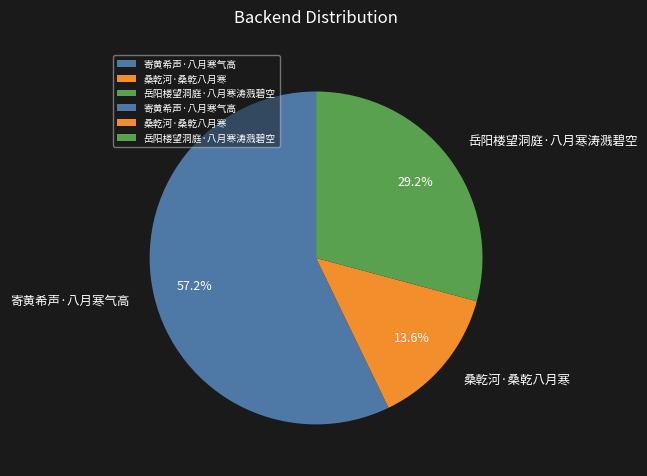

Between 寄黄希声·八月寒气高 and 岳阳楼望洞庭·八月寒涛溅碧空, which is larger?

寄黄希声·八月寒气高